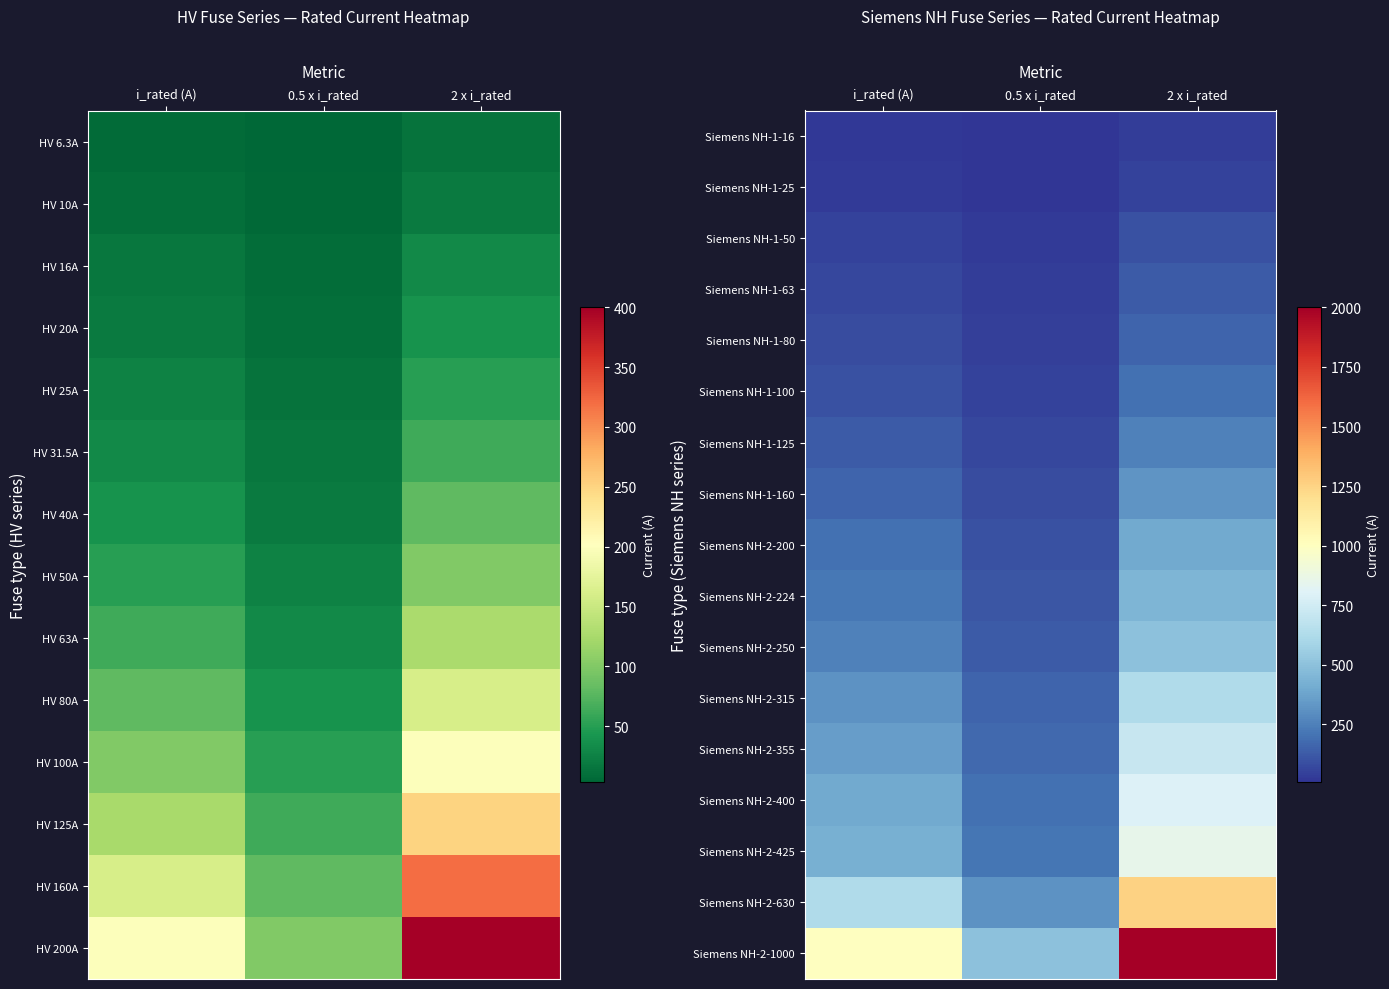

Which has a higher value, 2 x i_rated or i_rated (A)?

2 x i_rated